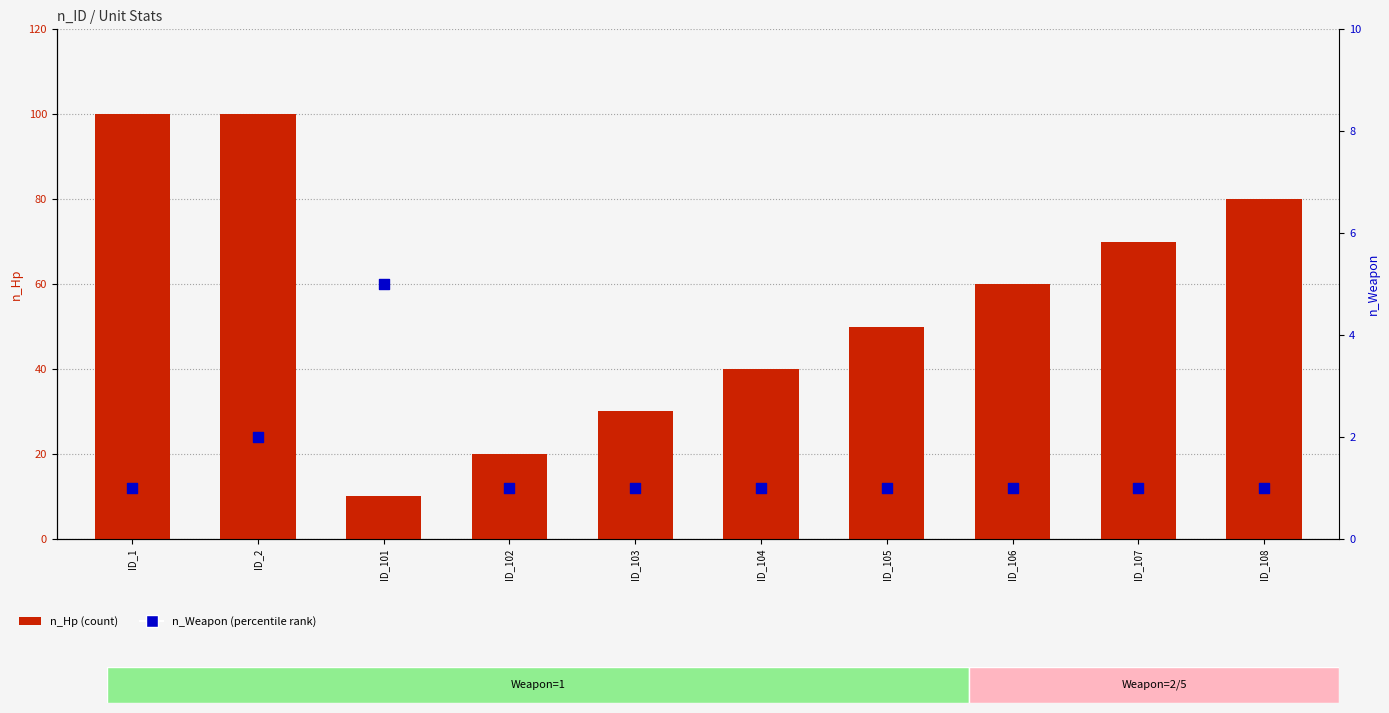

At which category is the sum across all series the highest?

ID_2